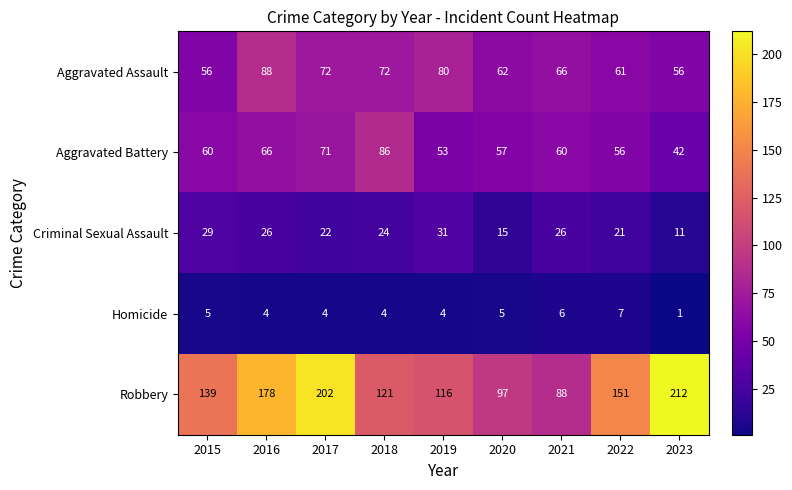

Rank the series at 2016 from lowest to highest value.

Homicide, Criminal Sexual Assault, Aggravated Battery, Aggravated Assault, Robbery